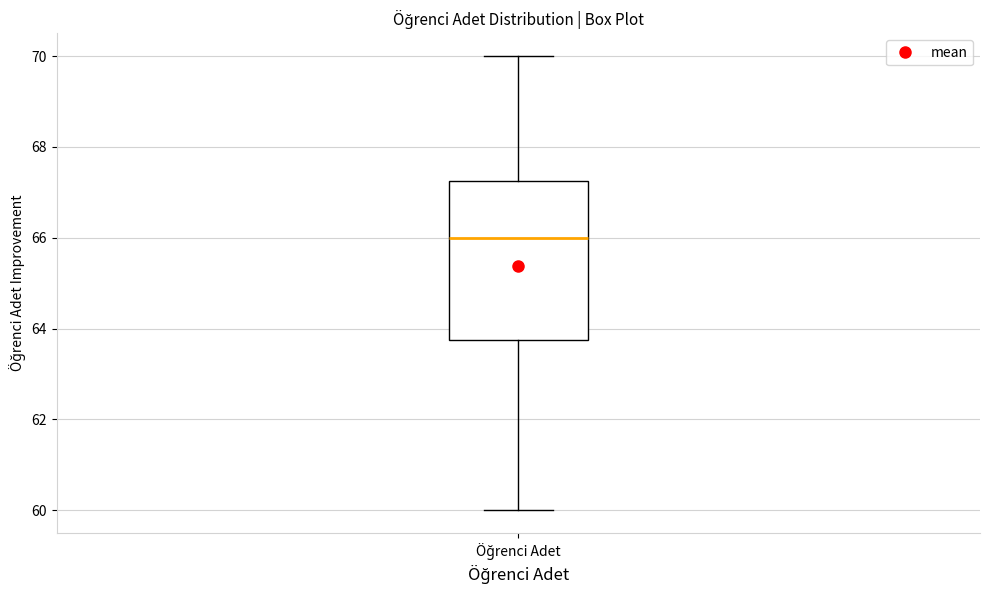

Transcribe this box plot: give where the median line is, the range the box spans, and where the two whiskers end, as read against the y-axis. The values are not printed on the chart, so give them approximately, as read against the axis.

median 66.0, box 63.8 to 67.2, whiskers 60.0 to 70.0